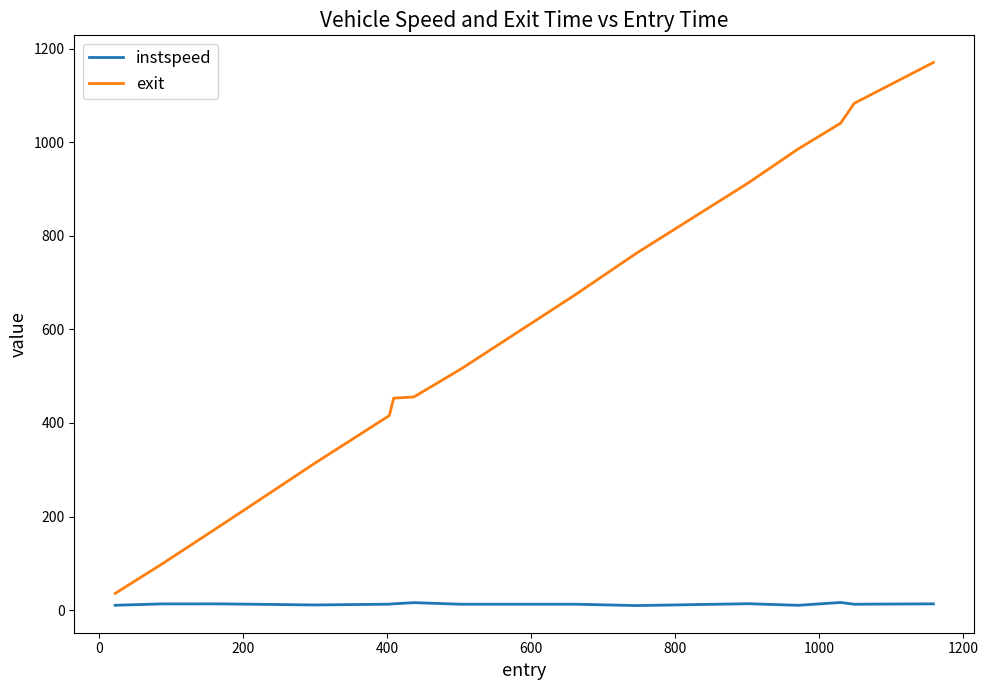

Which series has the largest range (max minus min)?

exit